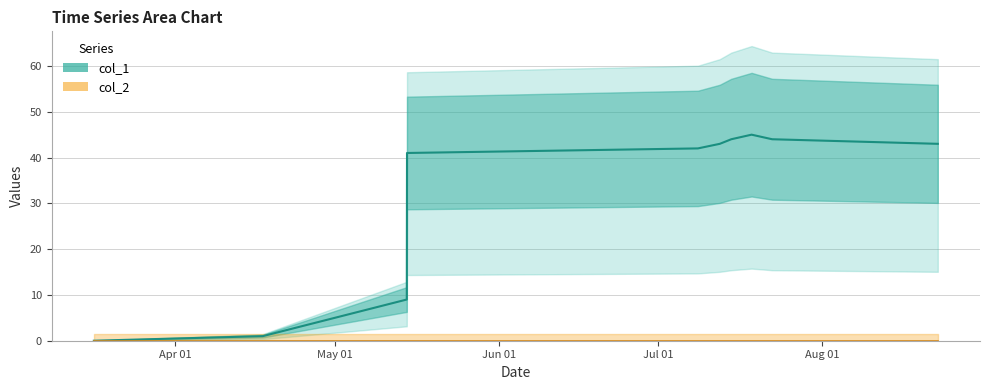

The chart shows a value of 59 at 8. True or false?

False